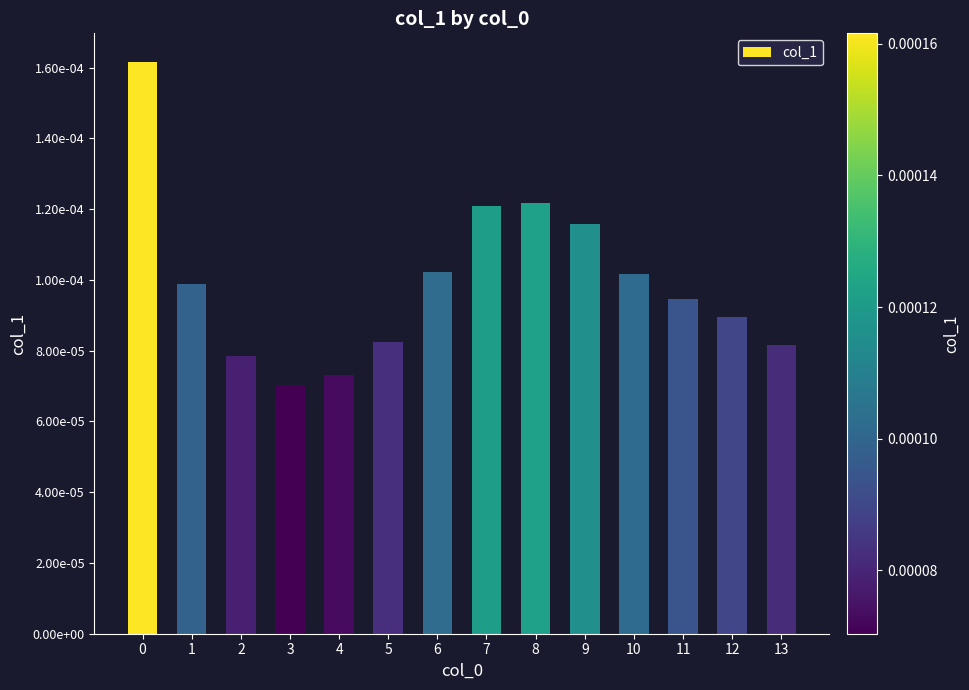

At which category does the chart reach its minimum across all series?

3